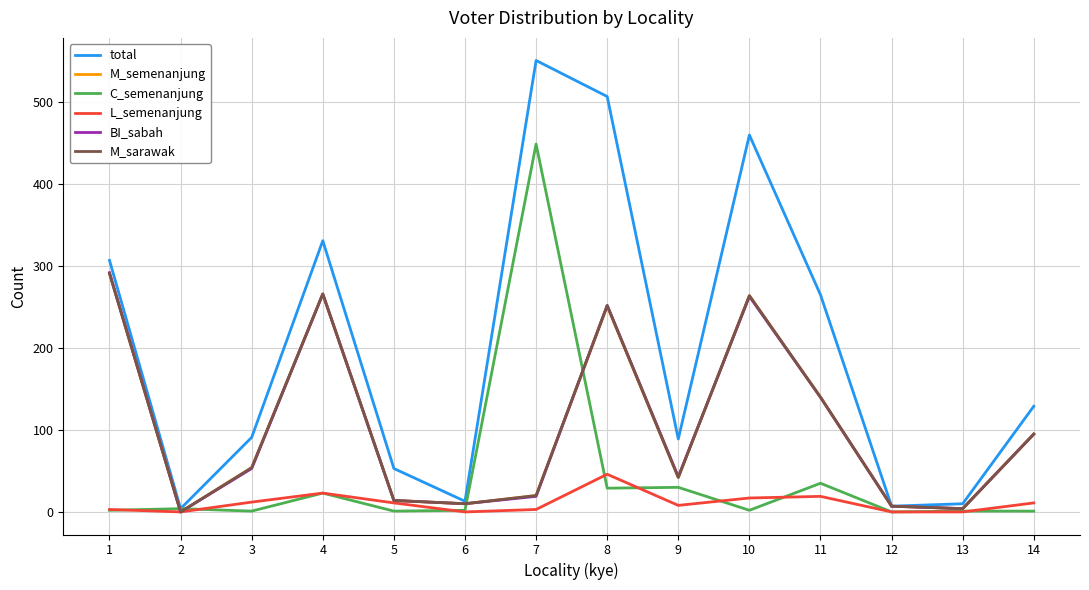

Which series has the largest range (max minus min)?

total